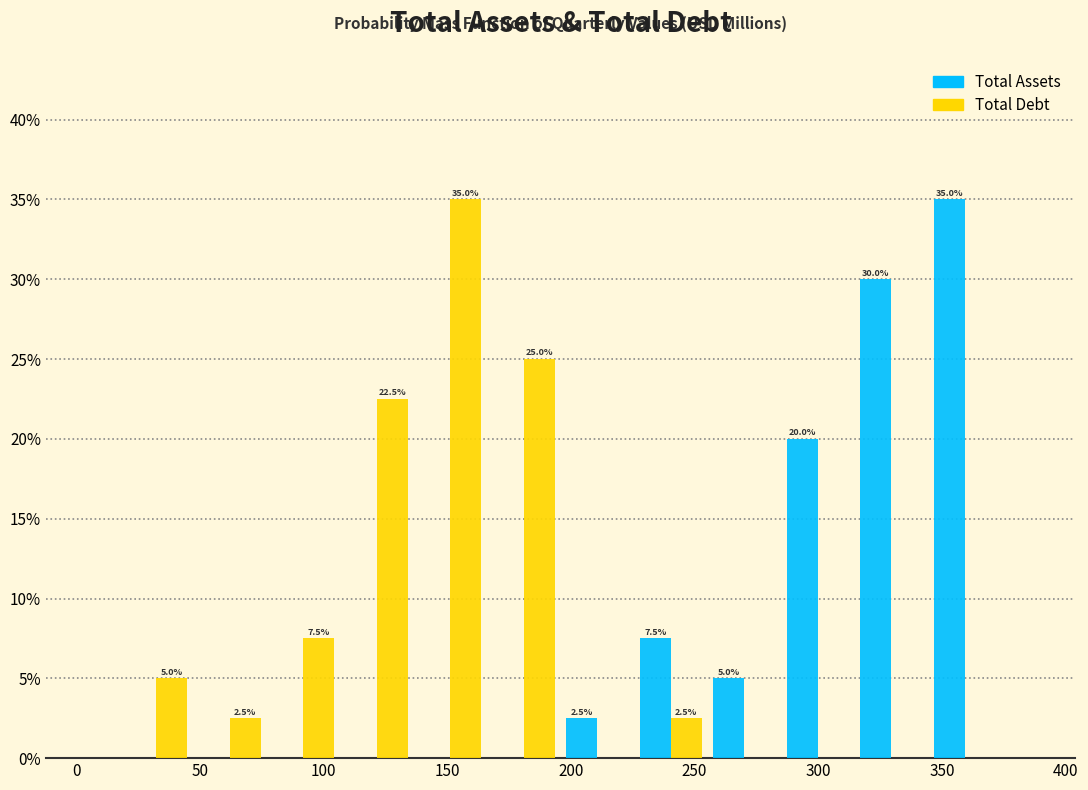

In the Total Debt series, which range on the x-axis has the tallest bar?

135 to 165